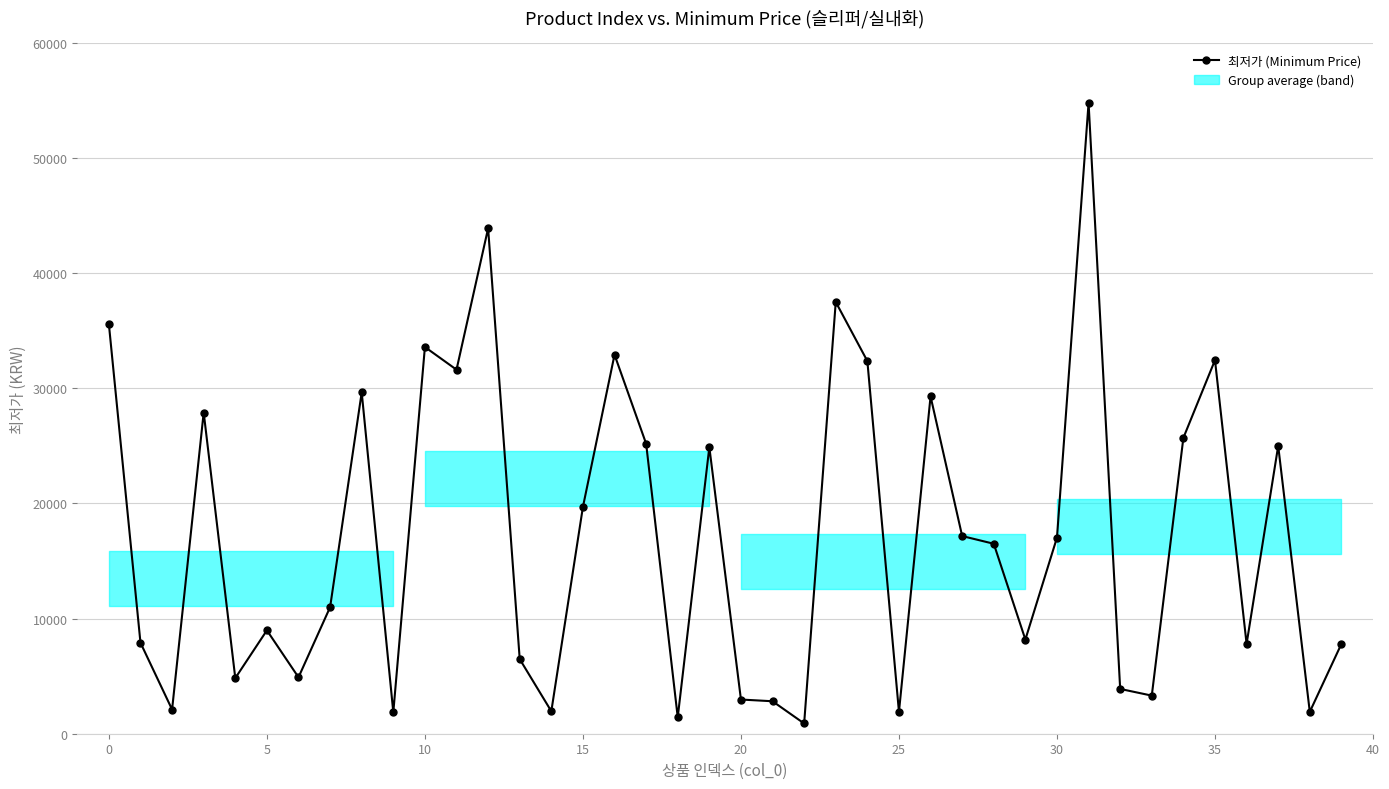

What is the maximum value shown in the chart?

54800